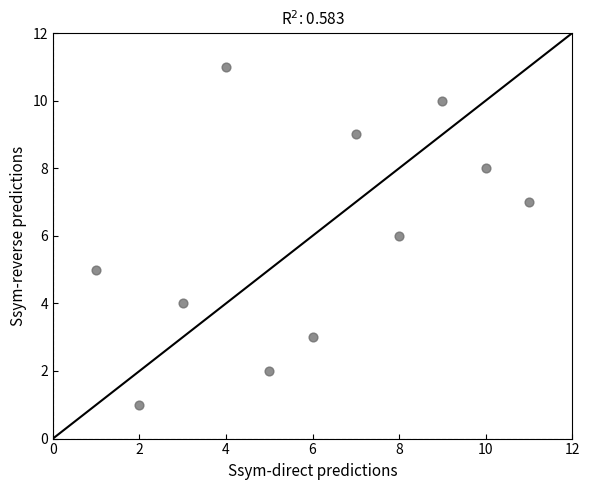

What is the range of X values (max minus min)?

10